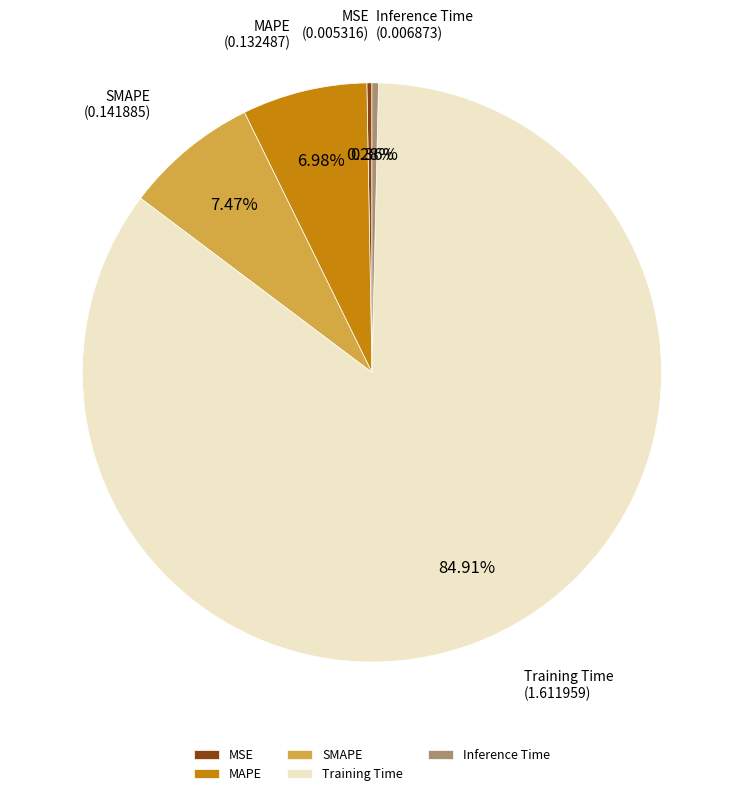

Is there a majority slice in this chart?

Yes